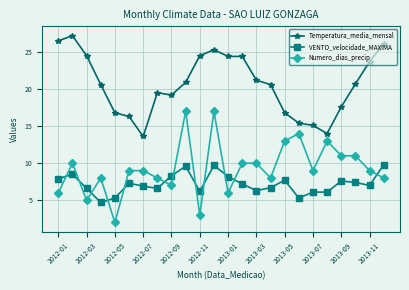

What is the minimum value shown in the chart?

2.0